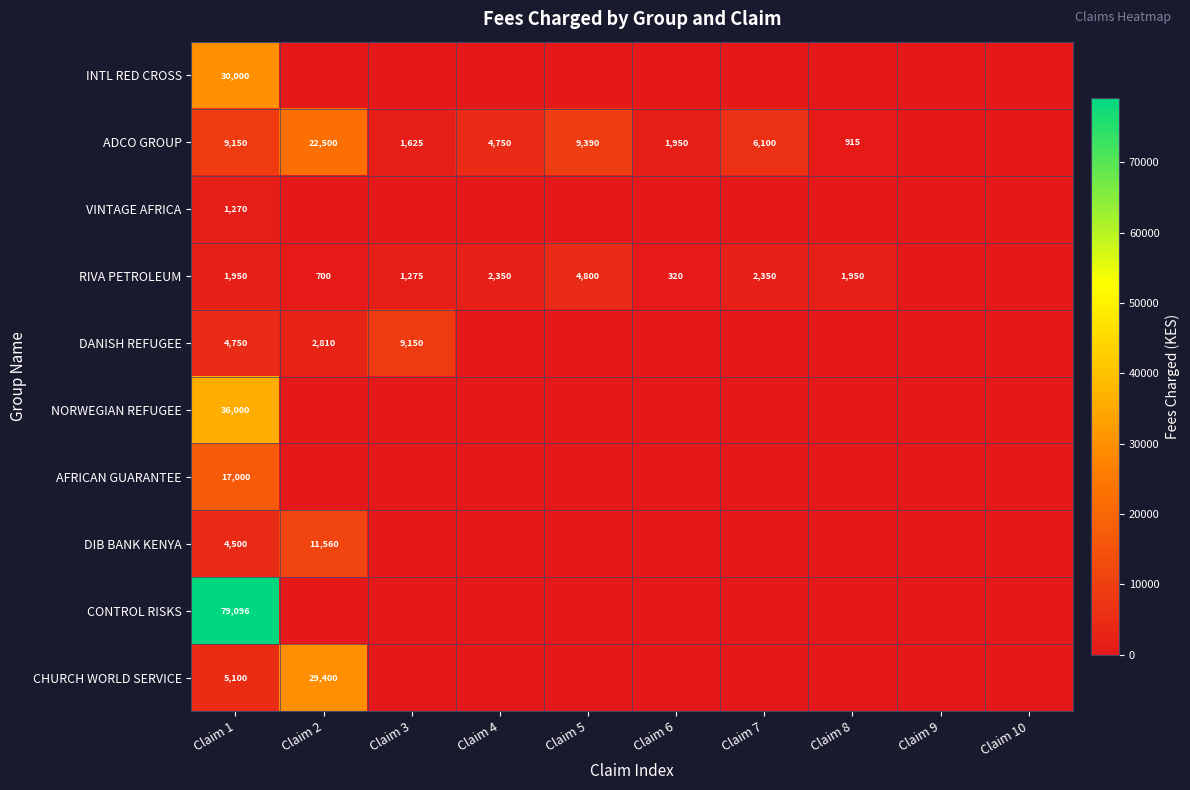

What is the sum of the ADCO GROUP values at Claim 4 and Claim 8?

5665